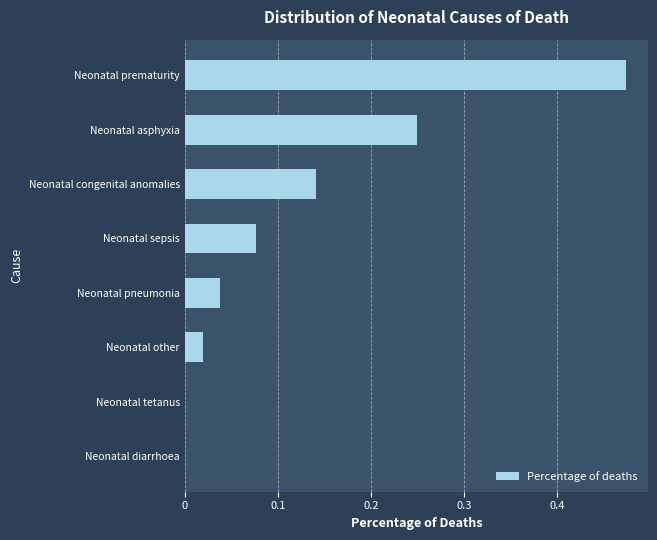

How many distinct data groups are displayed?

1